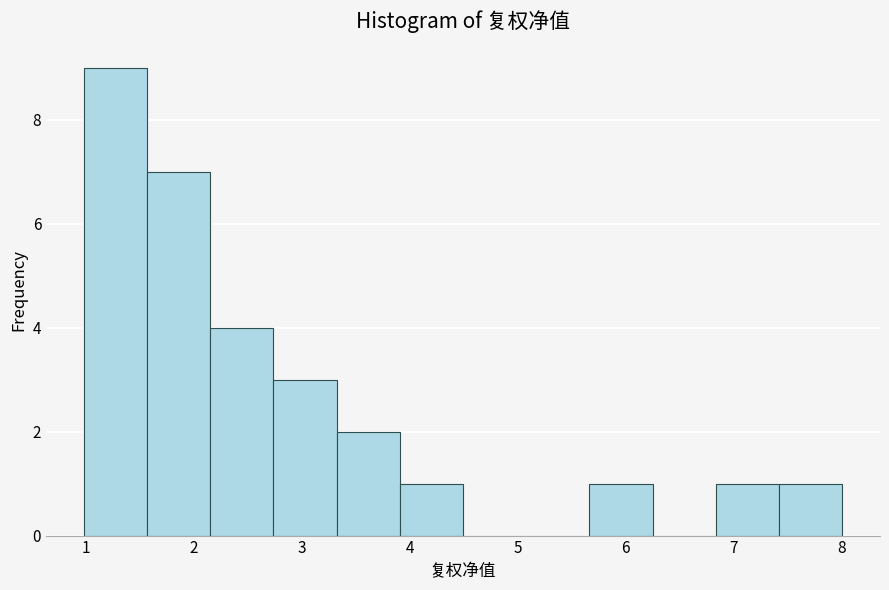

Reading left to right, list every bar in this chart as the range it spans on the x-axis followed by its height. Neither the bar edges nor the heights are printed on the chart, so give them approximately, as read against the axes.

1.0 to 1.6: 9
1.6 to 2.2: 7
2.2 to 2.7: 4
2.7 to 3.3: 3
3.3 to 3.9: 2
3.9 to 4.5: 1
4.5 to 5.1: 0
5.1 to 5.7: 0
5.7 to 6.3: 1
6.3 to 6.8: 0
6.8 to 7.4: 1
7.4 to 8.0: 1